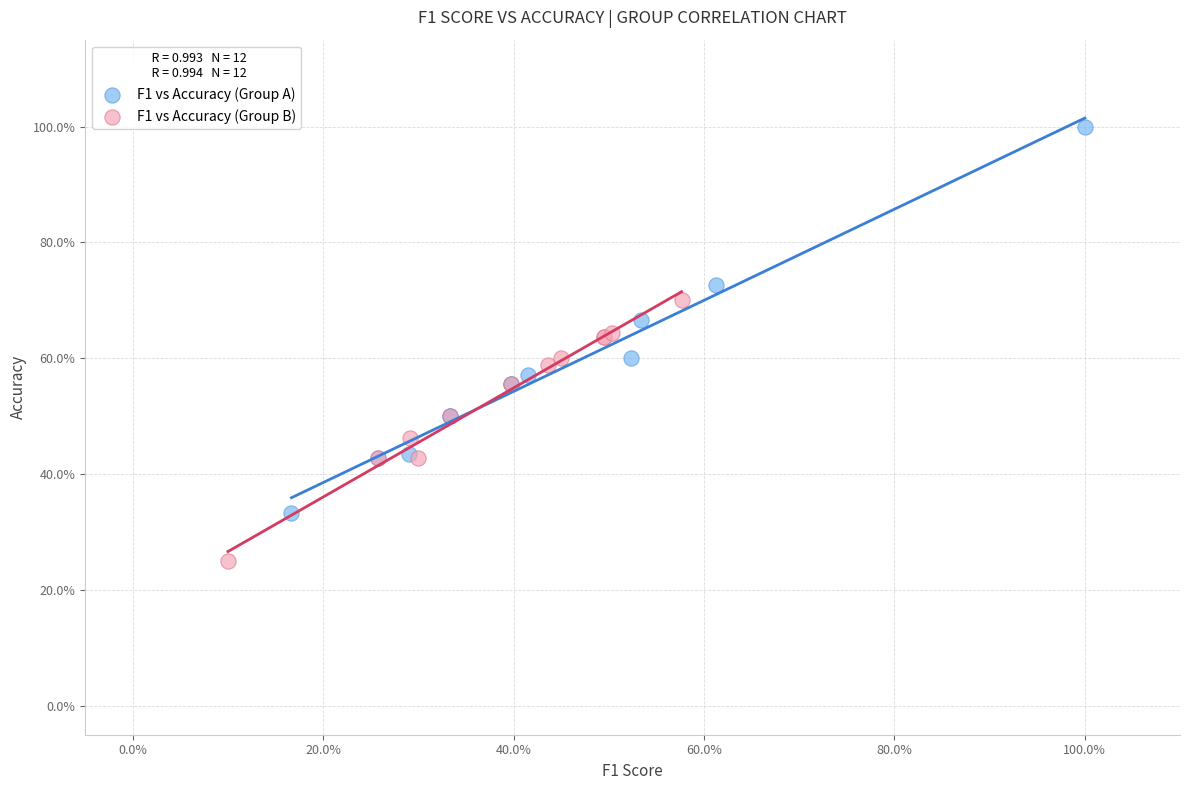

Which series reaches the maximum Y coordinate?

F1 vs Accuracy (Group A)